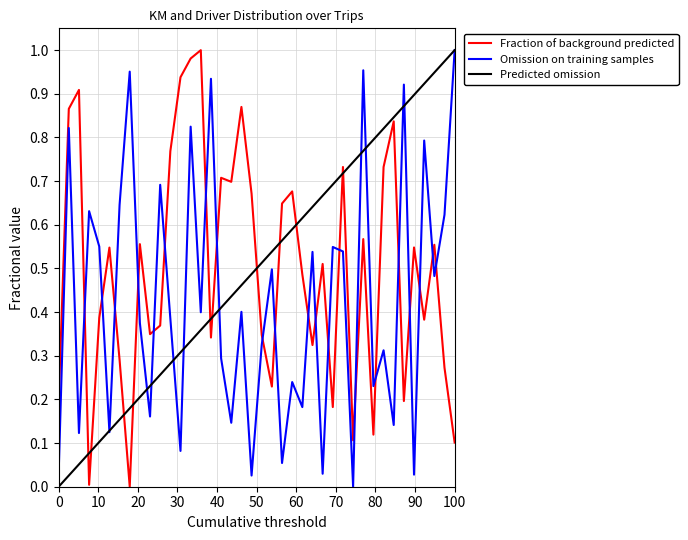

How many intersections are there between Omission on training samples and Fraction of background predicted?

21